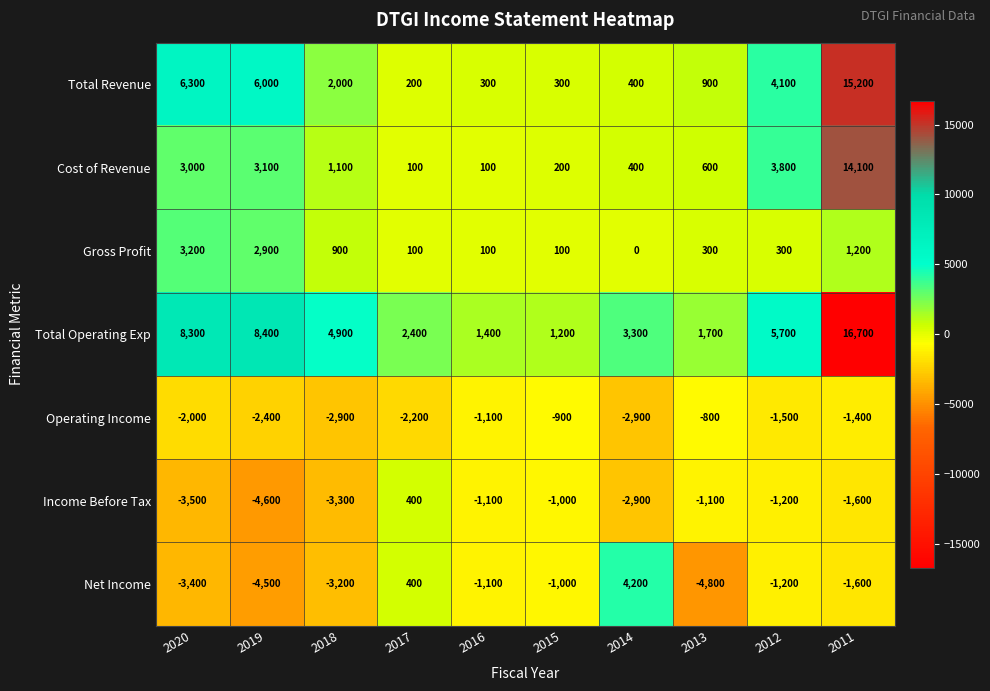

Read the Net Income value at 2013, to the nearest 100.

-4800